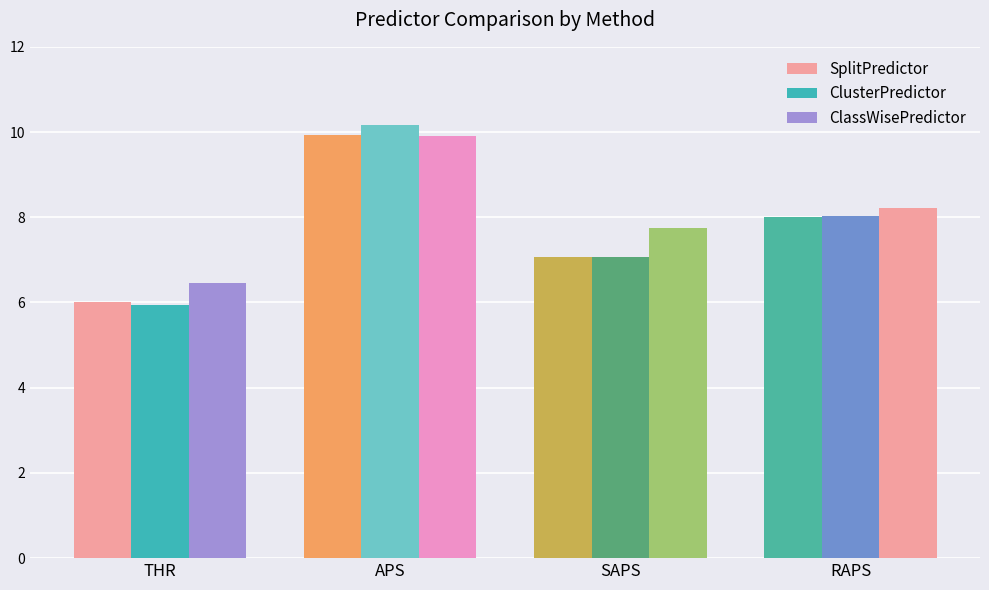

Reading right to left, what are all the values shown in this chart?

SplitPredictor: RAPS=8.0	SAPS=7.1	APS=9.9	THR=6.0
ClusterPredictor: RAPS=8.0	SAPS=7.1	APS=10.2	THR=5.9
ClassWisePredictor: RAPS=8.2	SAPS=7.7	APS=9.9	THR=6.5